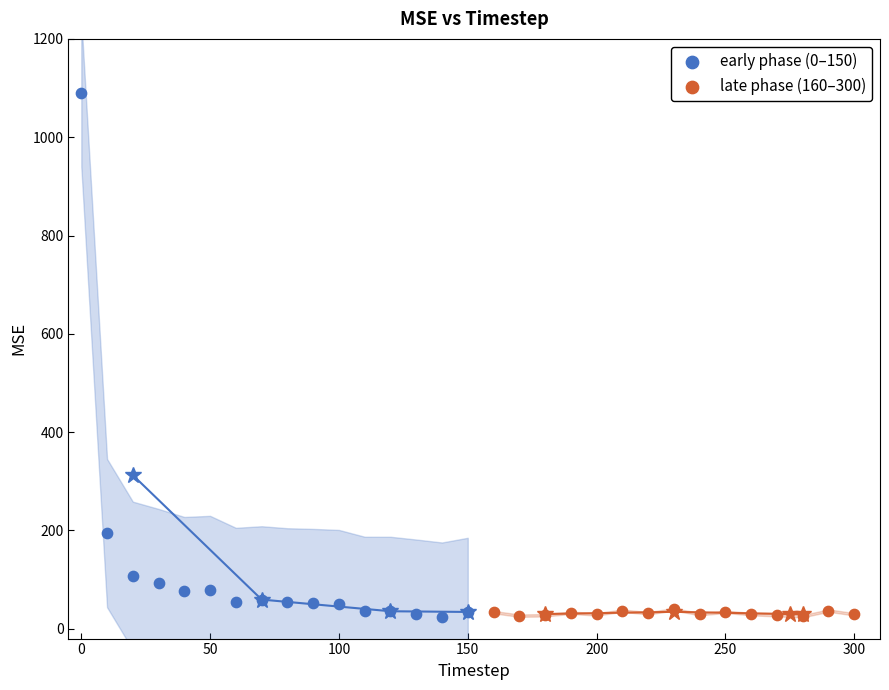

Which series has the widest spread of Y values?

early phase (0–150)